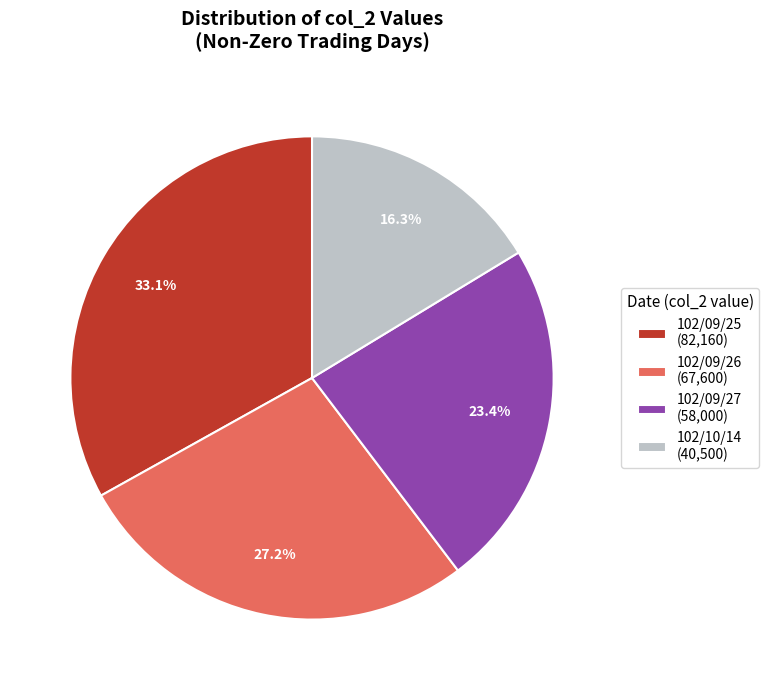

How many segments does this pie chart have?

4